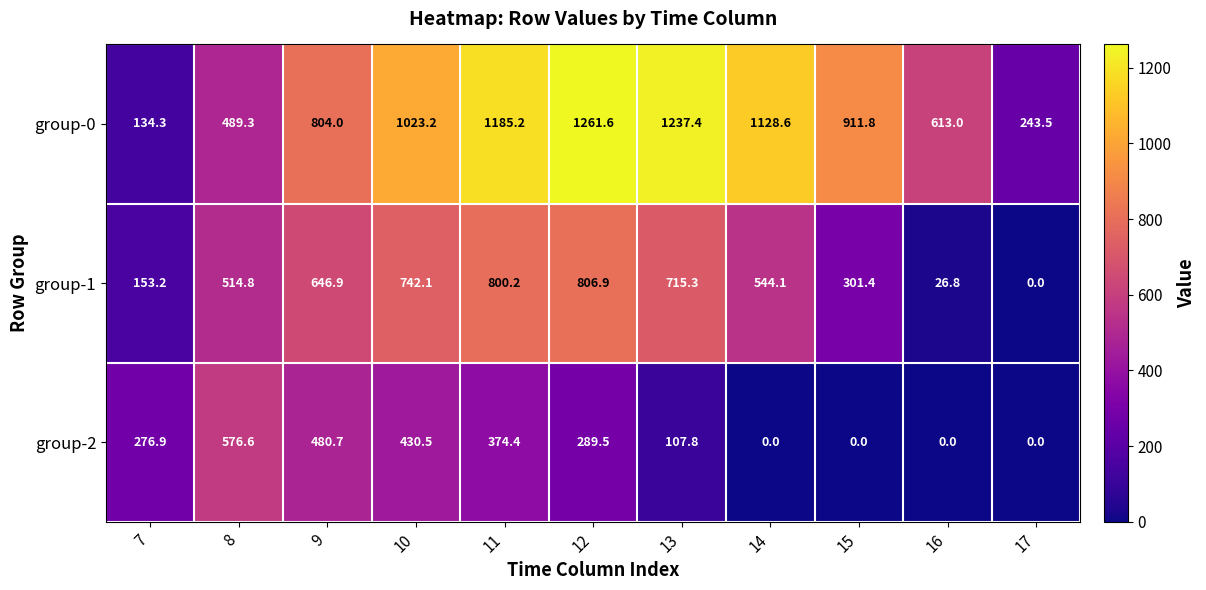

Which series has the widest spread of values?

group-0